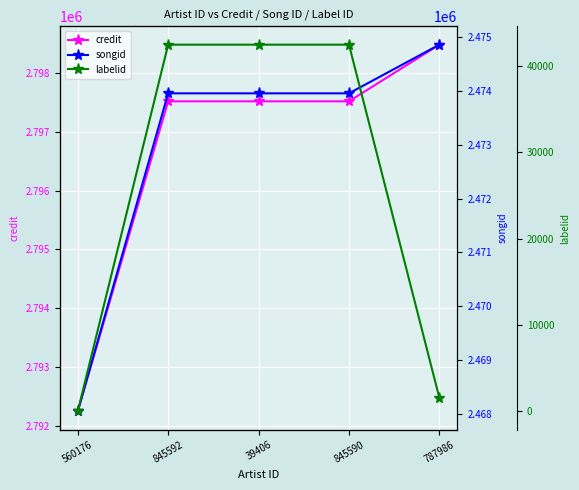

What is the difference between the maximum and second lowest values in the credit series?

964